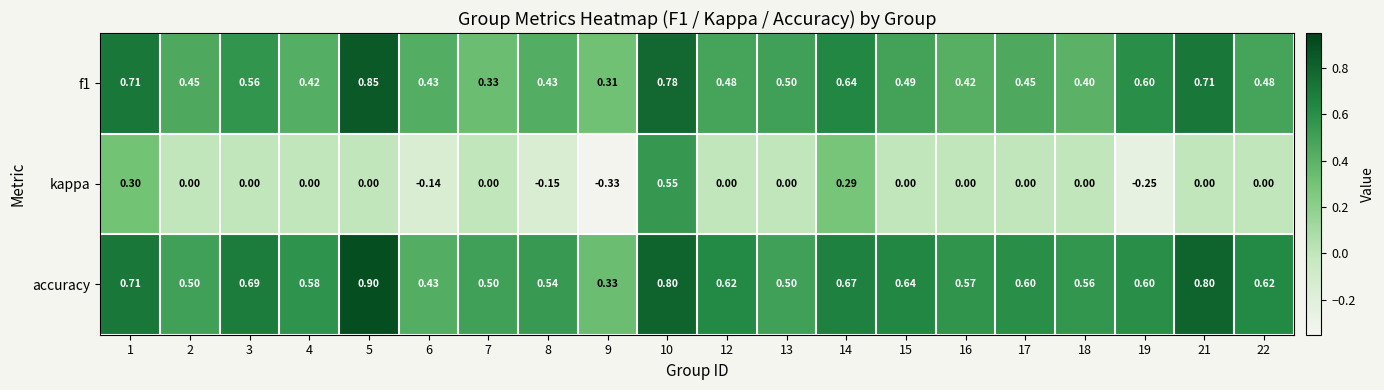

Which series has the largest total across all categories?

accuracy